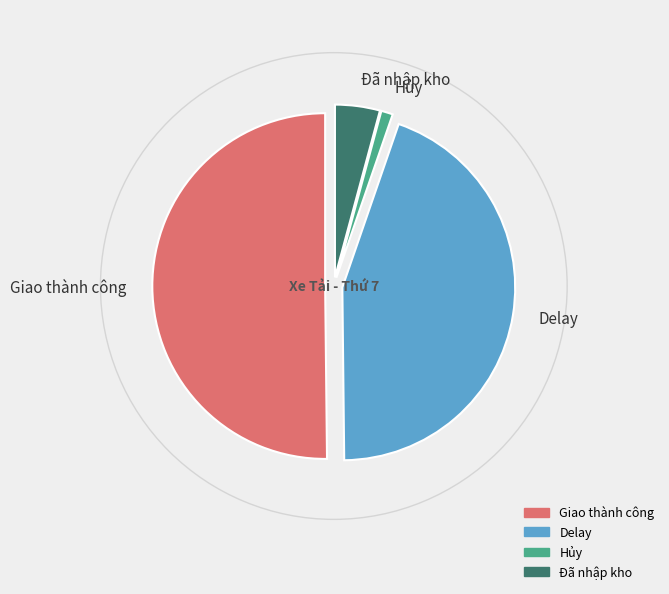

What is the ratio of the value at Delay to the value at Đã nhập kho?

10.6